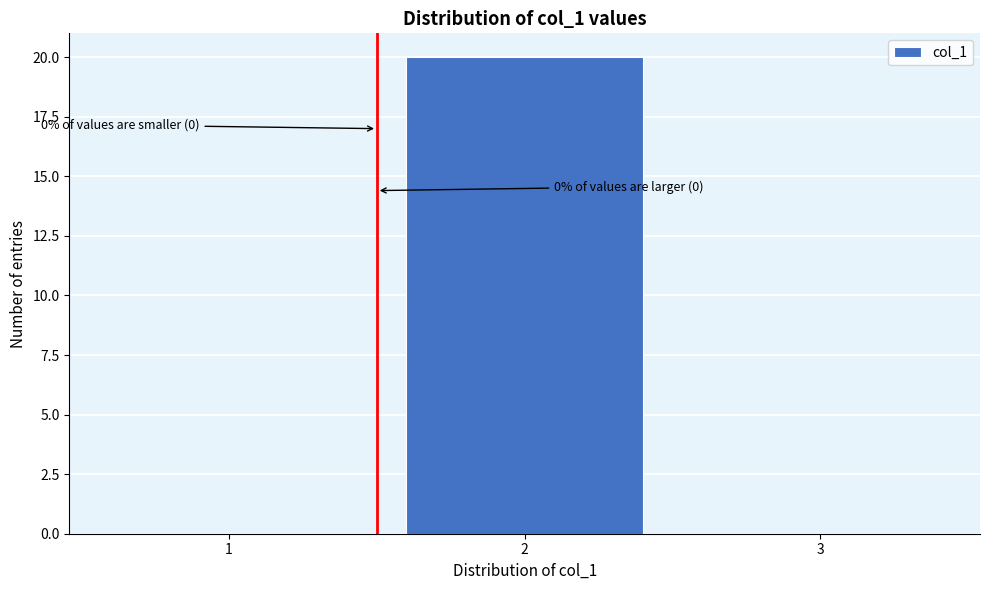

Reading right to left, transcribe all the data shown in this chart.

3=0	2=20	1=0